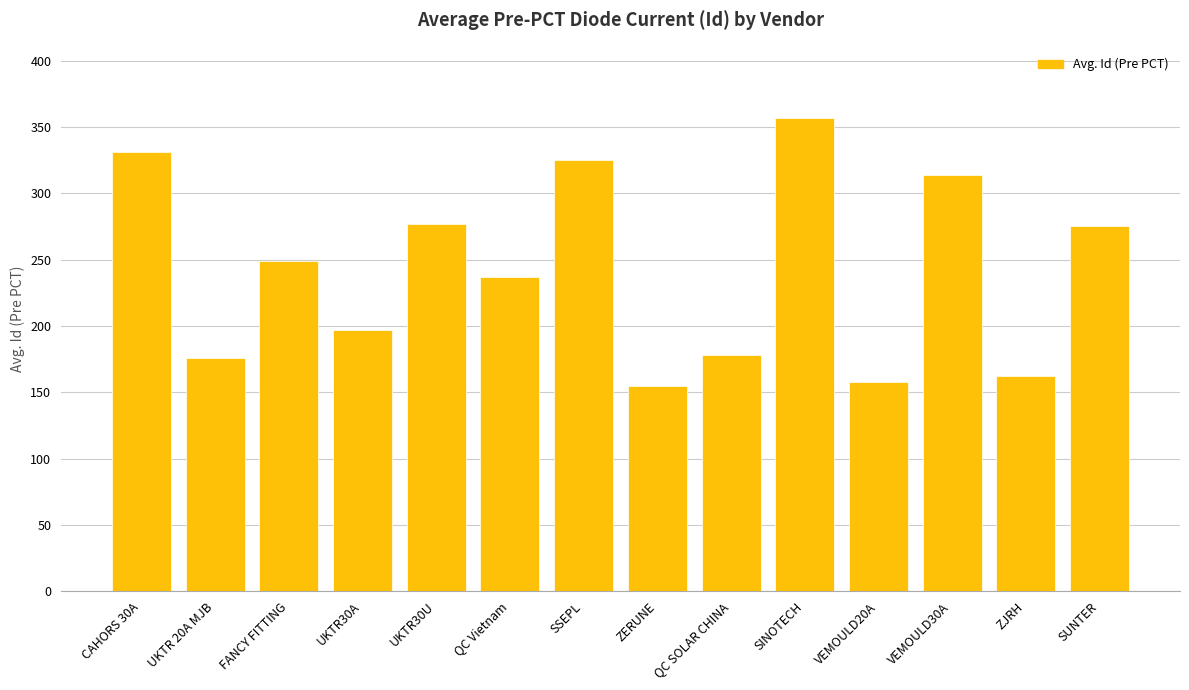

What position from the left is VEMOULD20A?

11